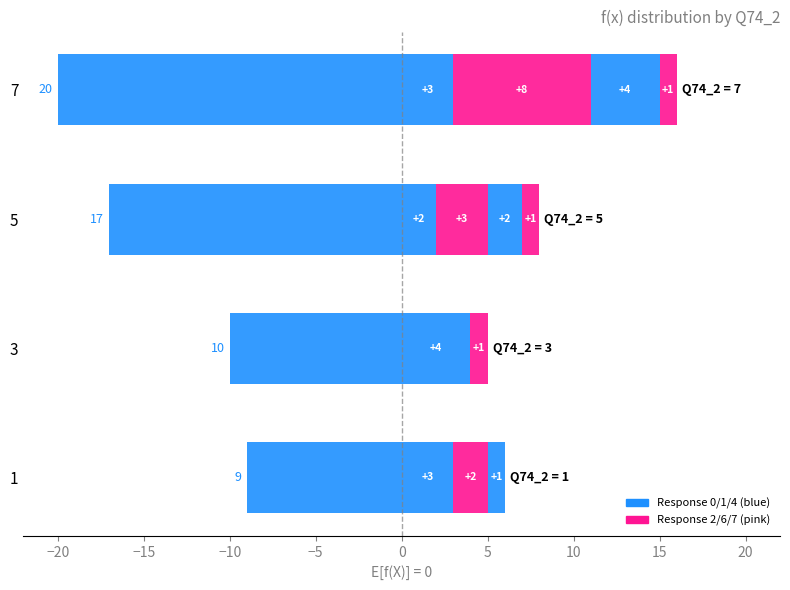

What is the approximate value of 1 at 3?

4